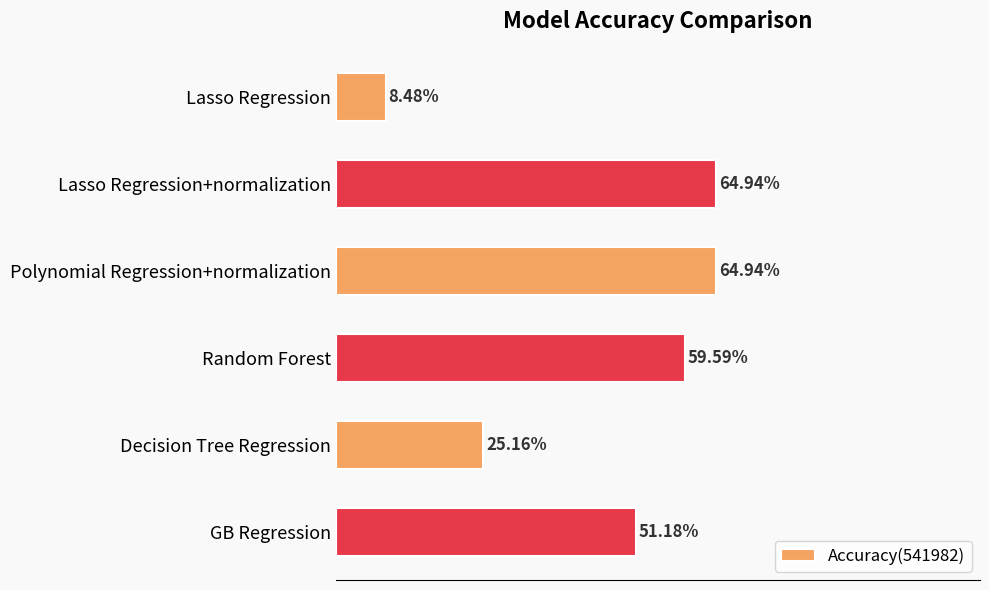

At which label is the value closest to 36?

Decision Tree Regression